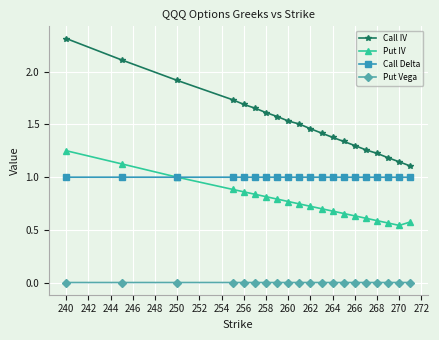

True or false: Put IV and Call IV cross at least once.

False